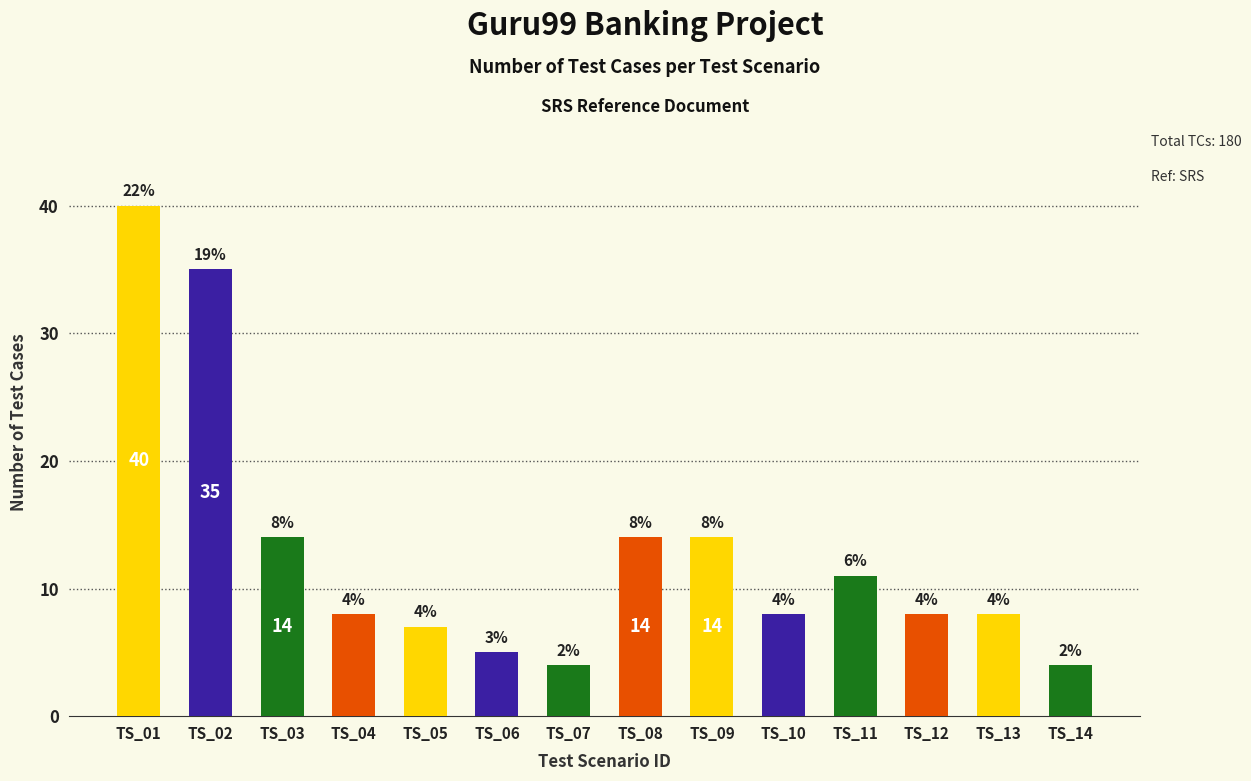

What is the difference between the second highest and minimum values?

31